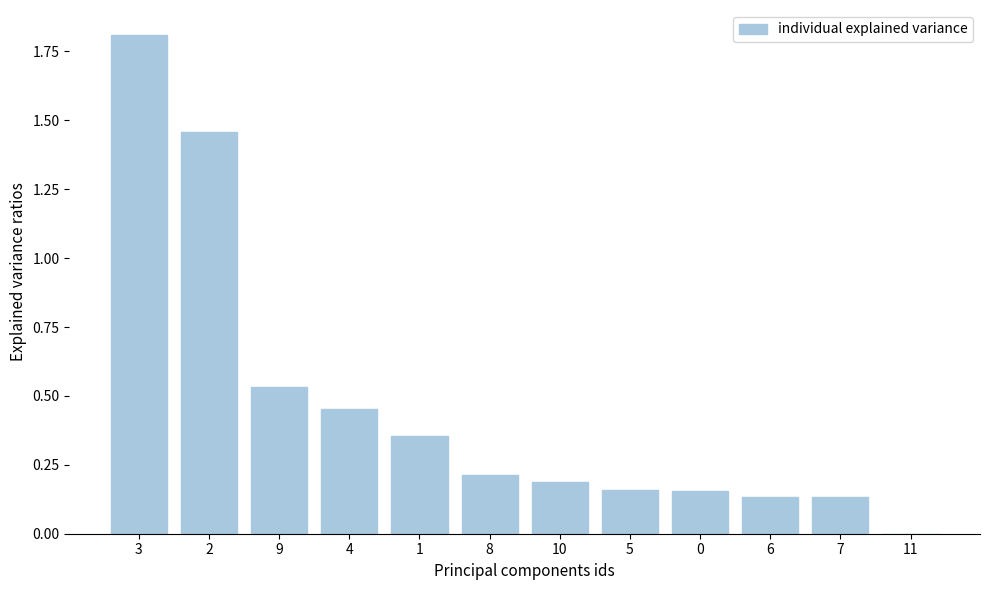

What is the maximum value shown in the chart?

1.8